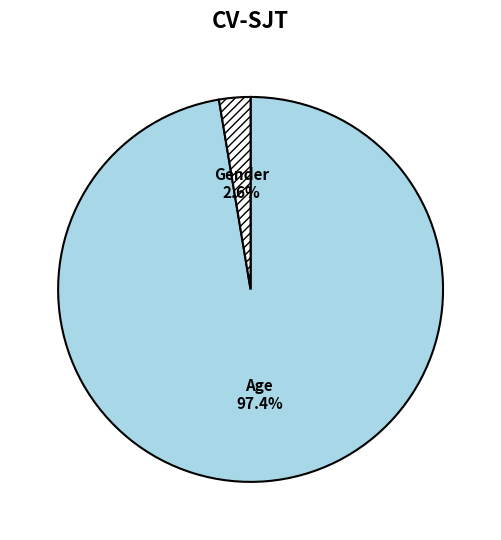

How many slices are in this pie chart?

2